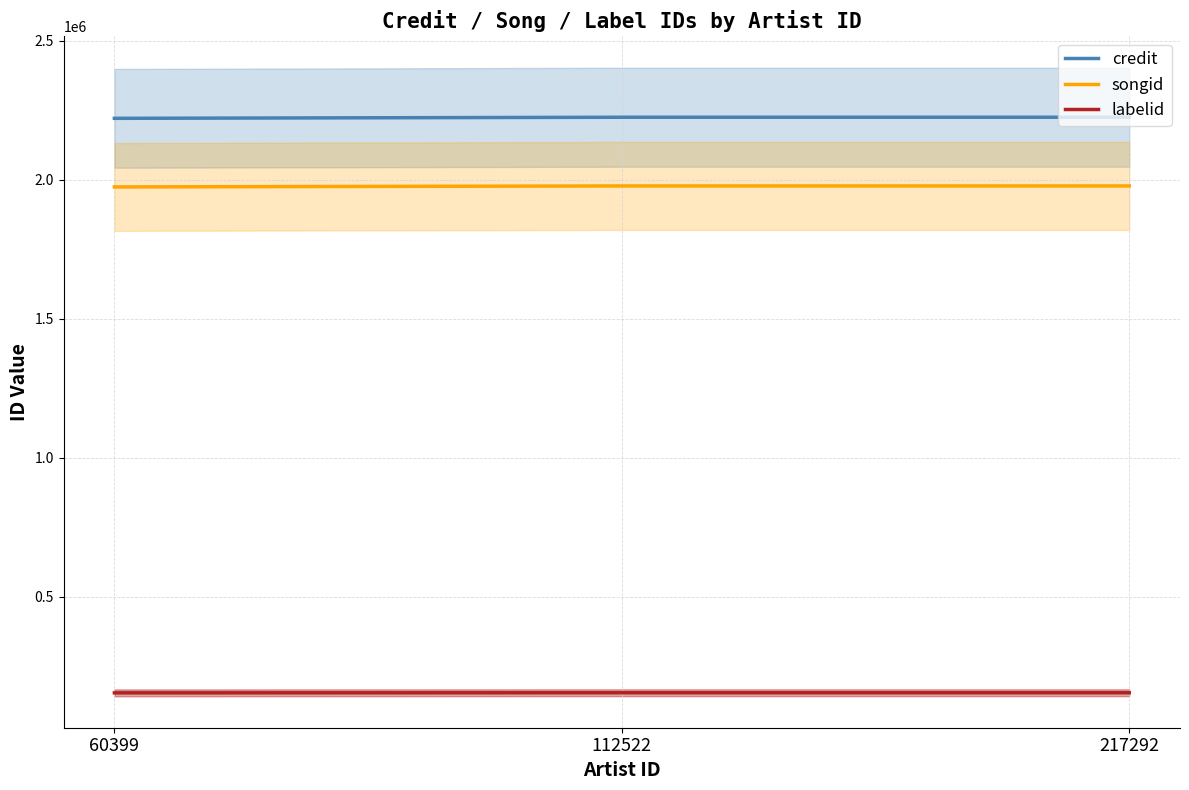

Does the chart have visible grid lines?

Yes